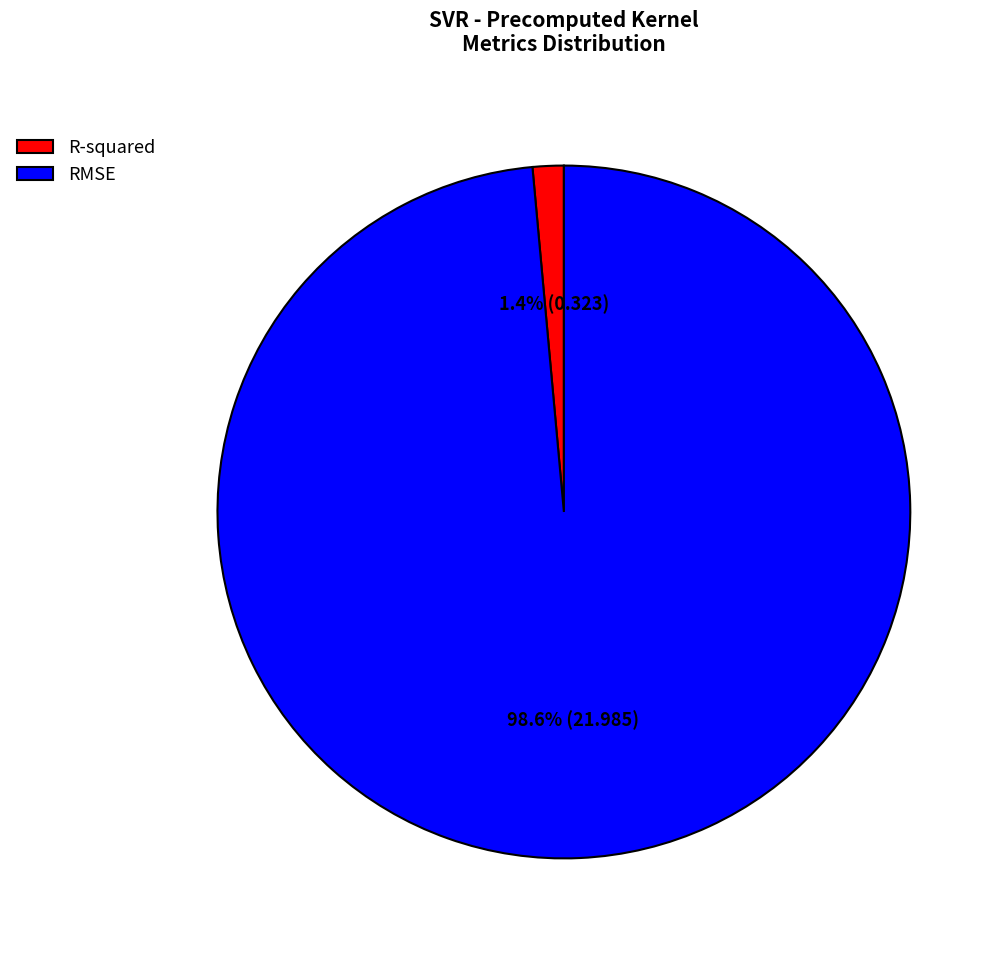

To the nearest percent, what is the average slice percentage?

50%